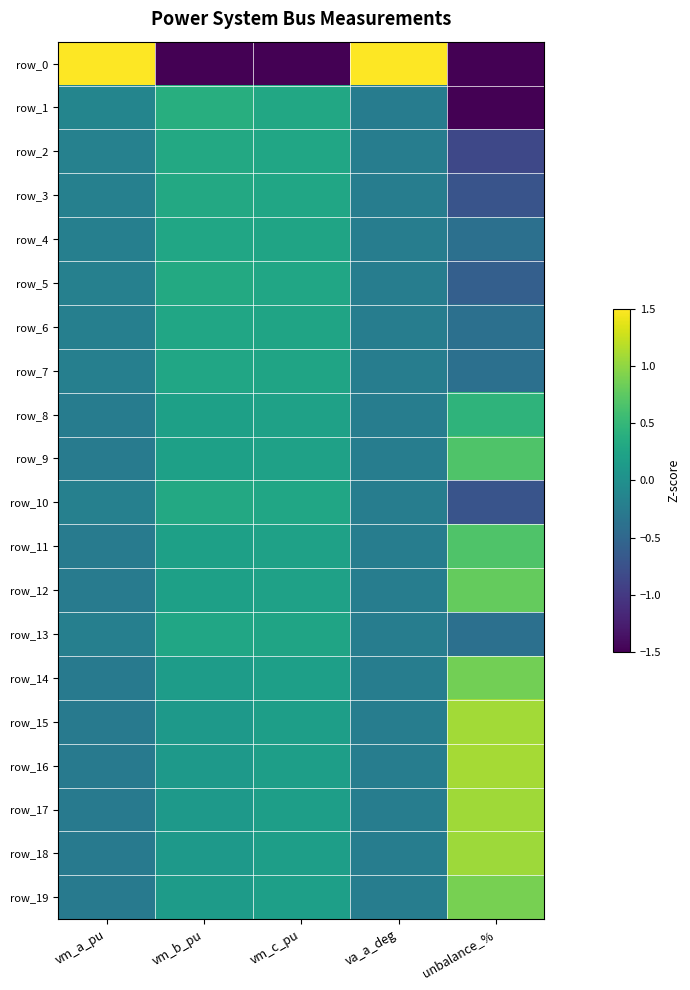

Where does the row_10 series first go above 0?

vm_b_pu